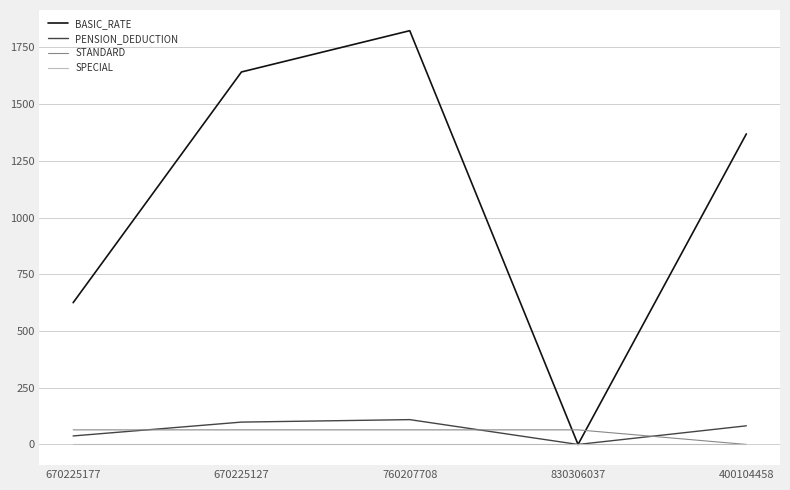

Reading left to right, extract all data points from this chart.

BASIC_RATE: 625.0	1642.0	1824.0	0.0	1369.0
PENSION_DEDUCTION: 37.5	98.5	109.4	0.0	82.1
STANDARD: 64.3	64.3	64.3	64.3	0.0
SPECIAL: 0.0	0.0	0.0	0.0	0.0